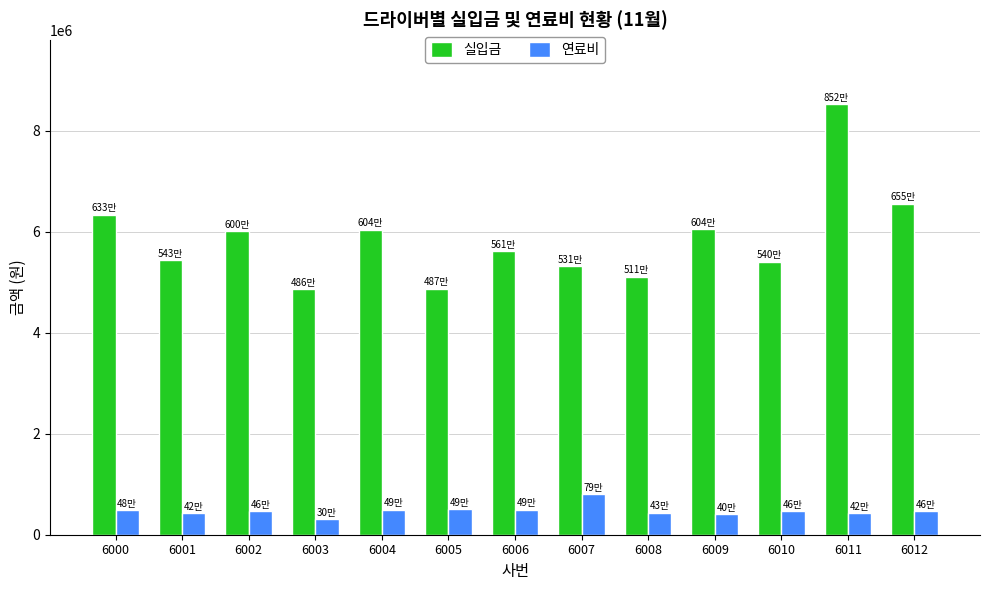

What is the sum of all 연료비 values?

6150310